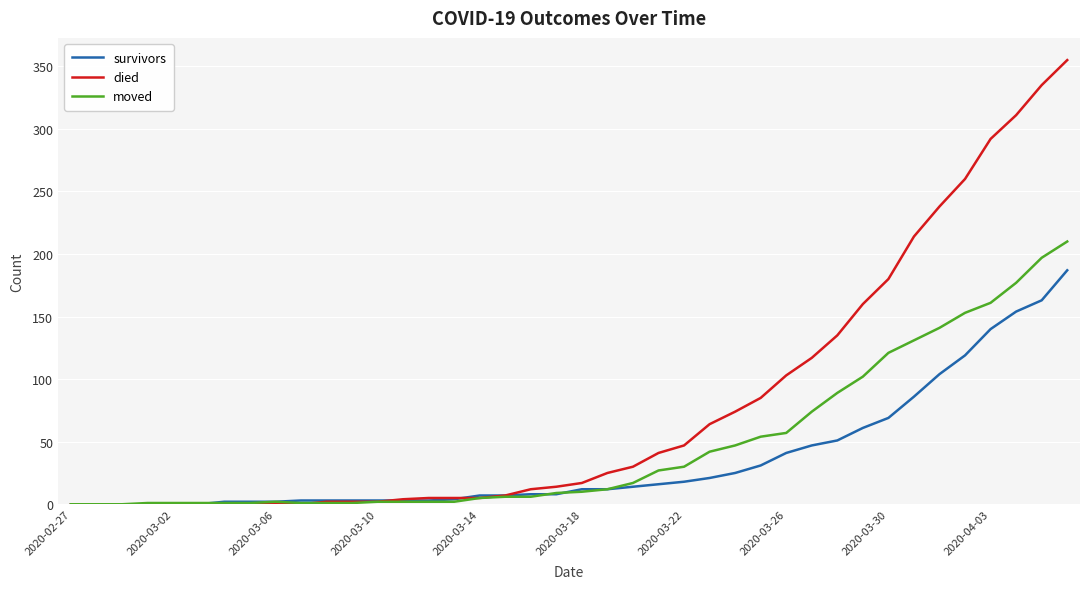

What are all the series names shown in the legend?

survivors, died, moved